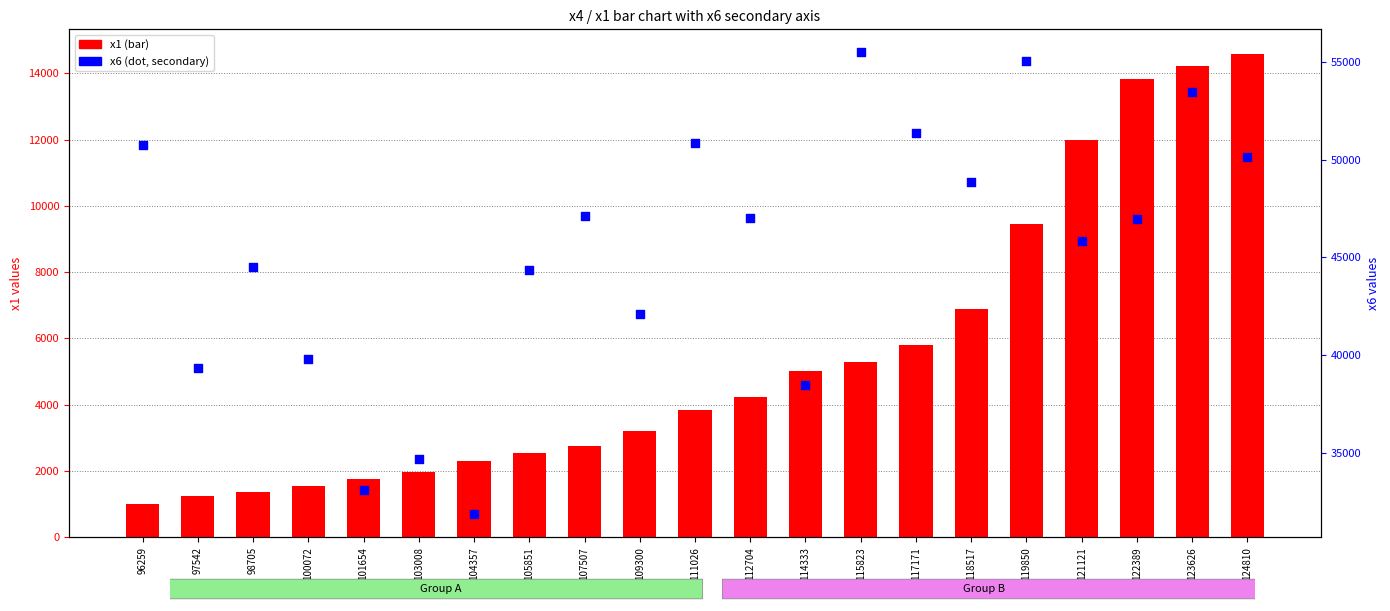

Which series has the largest Y range (max minus min)?

x6 (secondary)